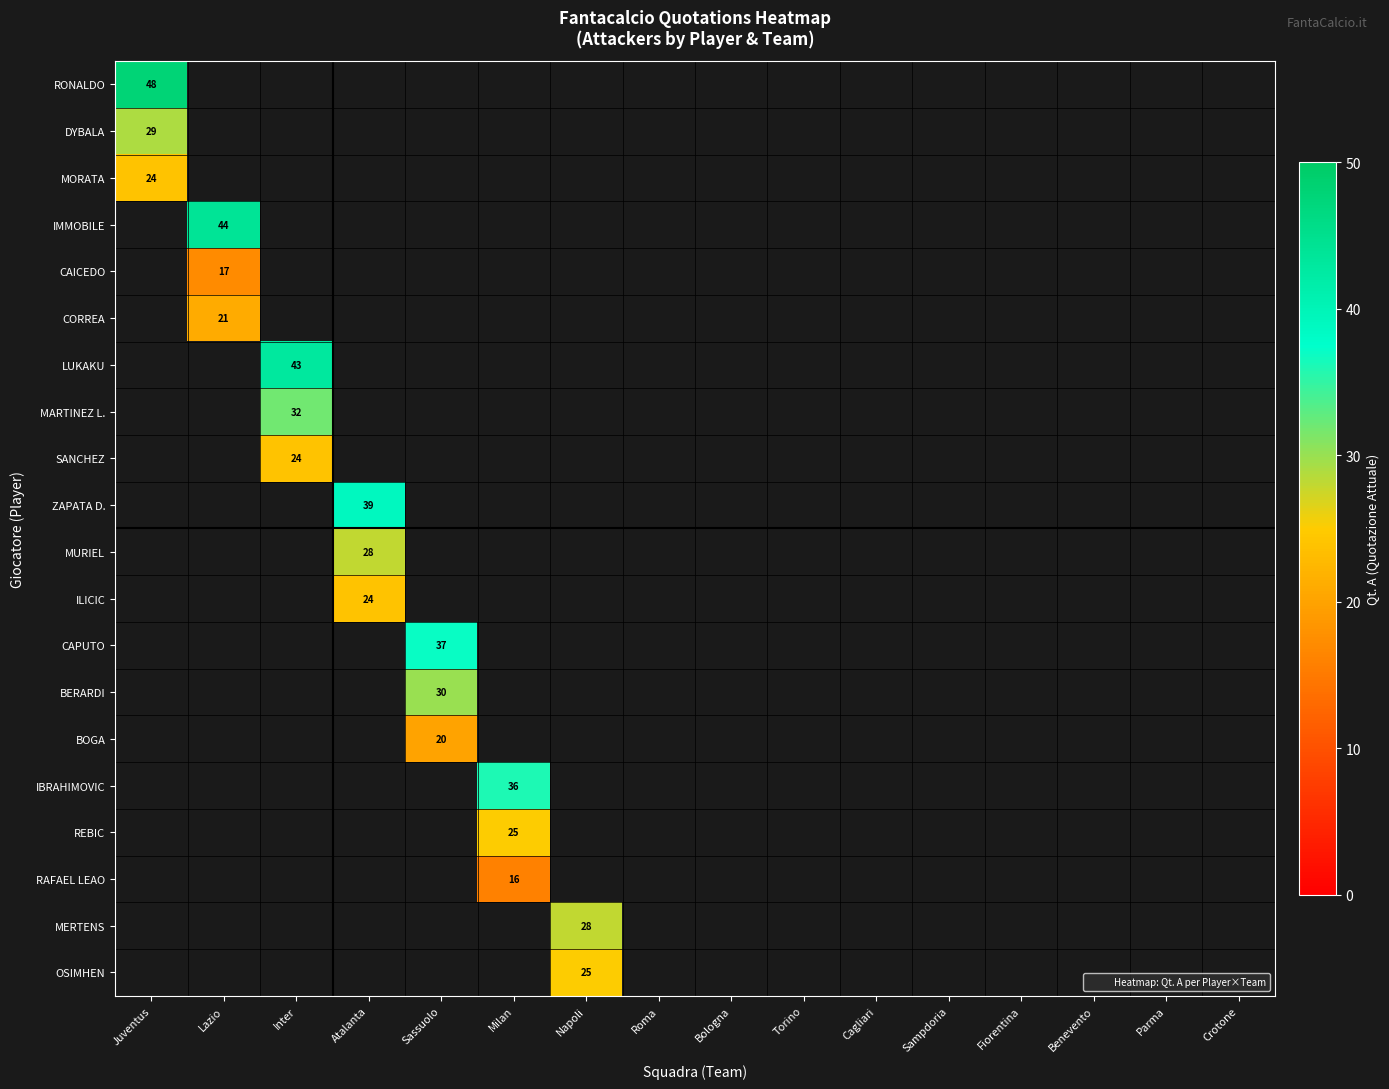

Which has a higher value, Torino or Benevento?

Benevento